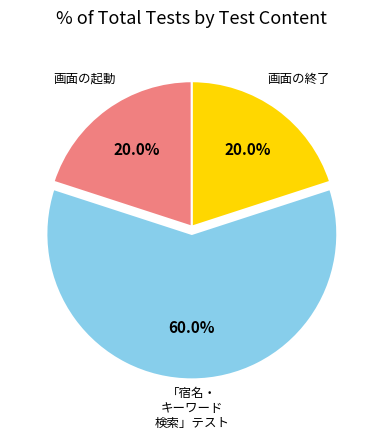

Combined, what portion of the pie is 画面の終了 and 画面の起動?

40.0%